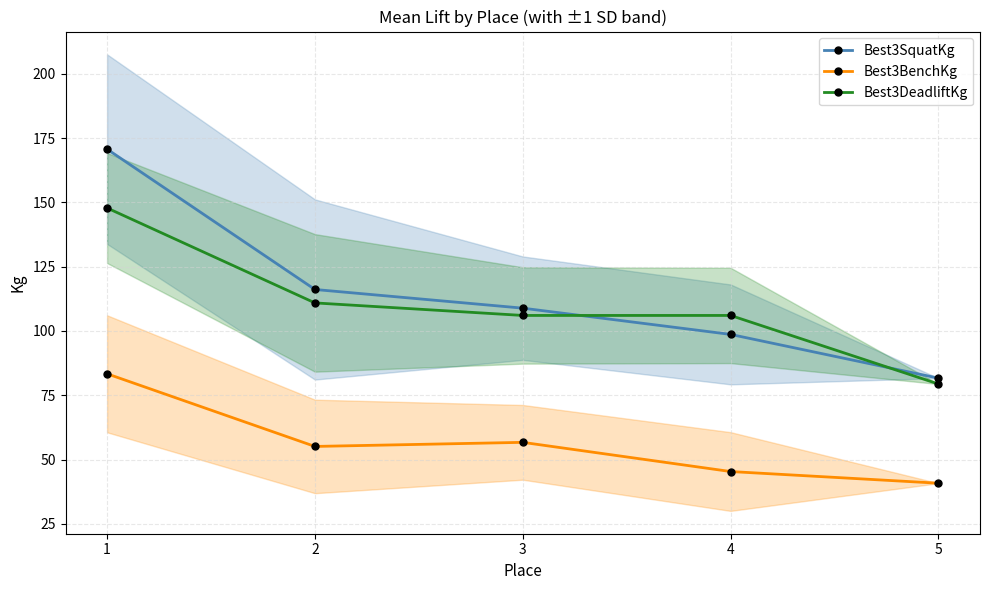

Reading left to right, transcribe all the data shown in this chart.

Best3SquatKg: 170.7	116.1	108.9	98.7	81.7
Best3BenchKg: 83.3	55.1	56.7	45.4	40.8
Best3DeadliftKg: 147.8	110.9	106.0	106.0	79.4